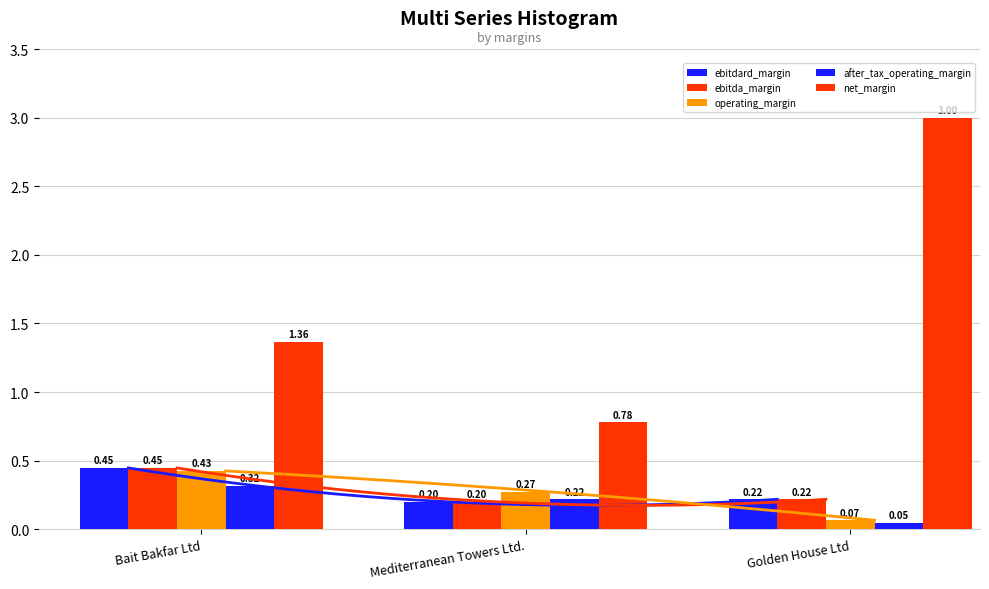

What position from the left is Bait Bakfar Ltd?

1